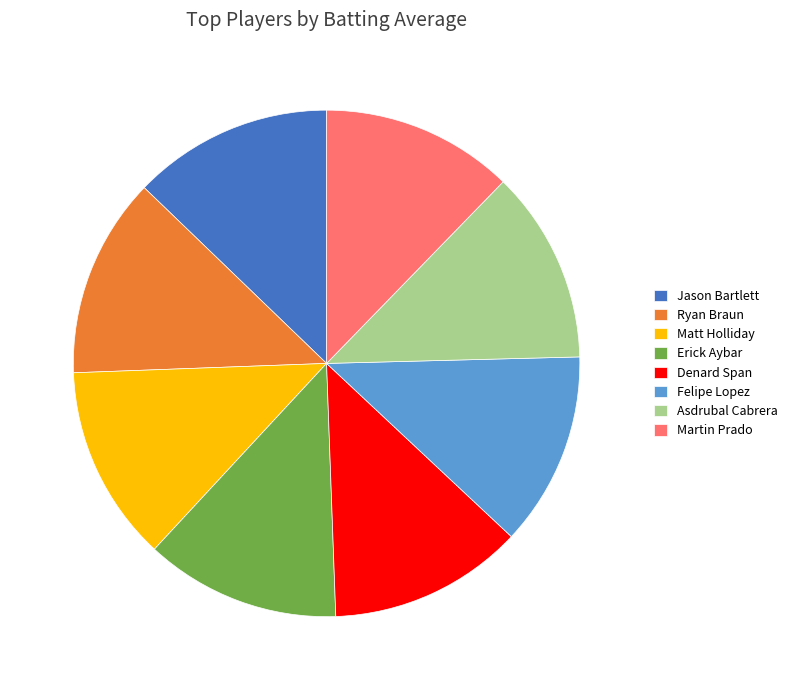

Is Asdrubal Cabrera the majority of the pie?

No